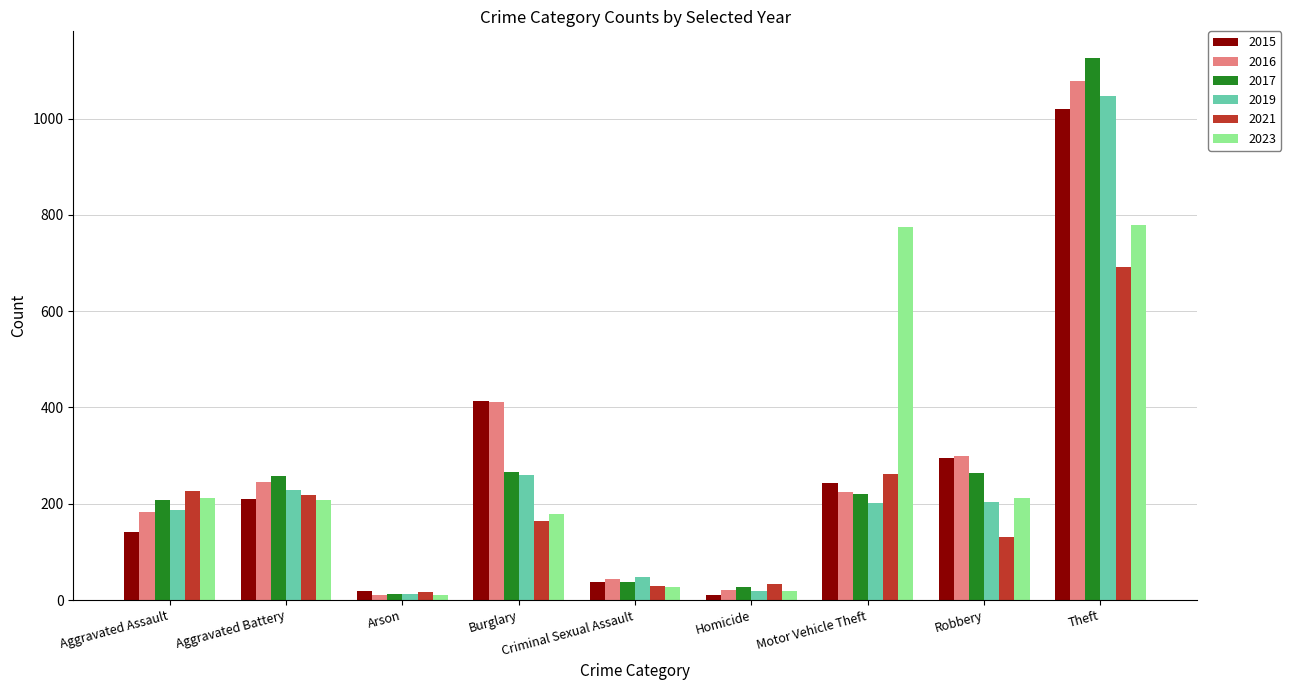

At Theft, list the series in order from smallest to largest.

2021, 2023, 2015, 2019, 2016, 2017